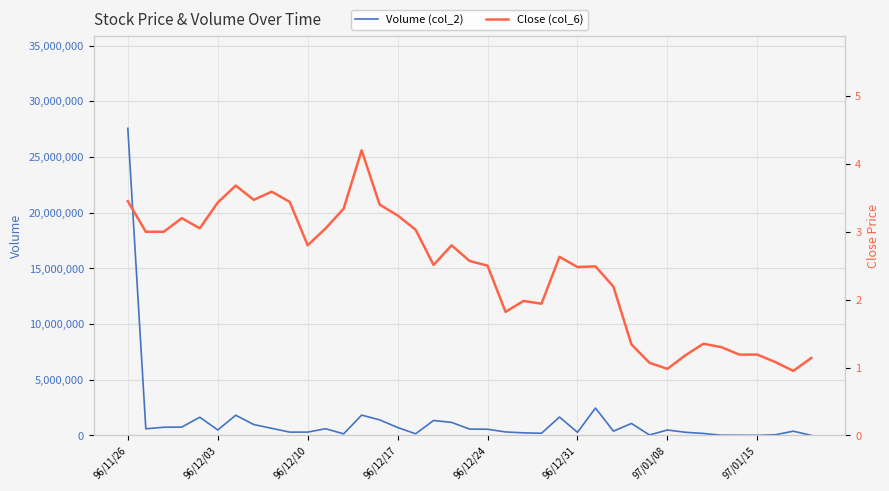

How many distinct data groups are displayed?

2